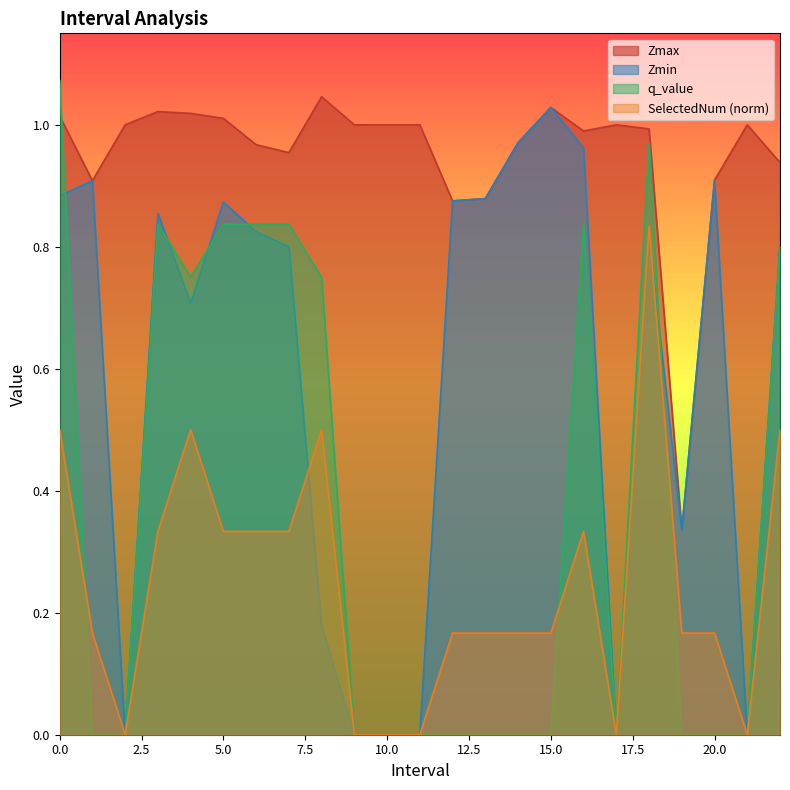

The value of q_value at 9.0 is 0.0. True or false?

True